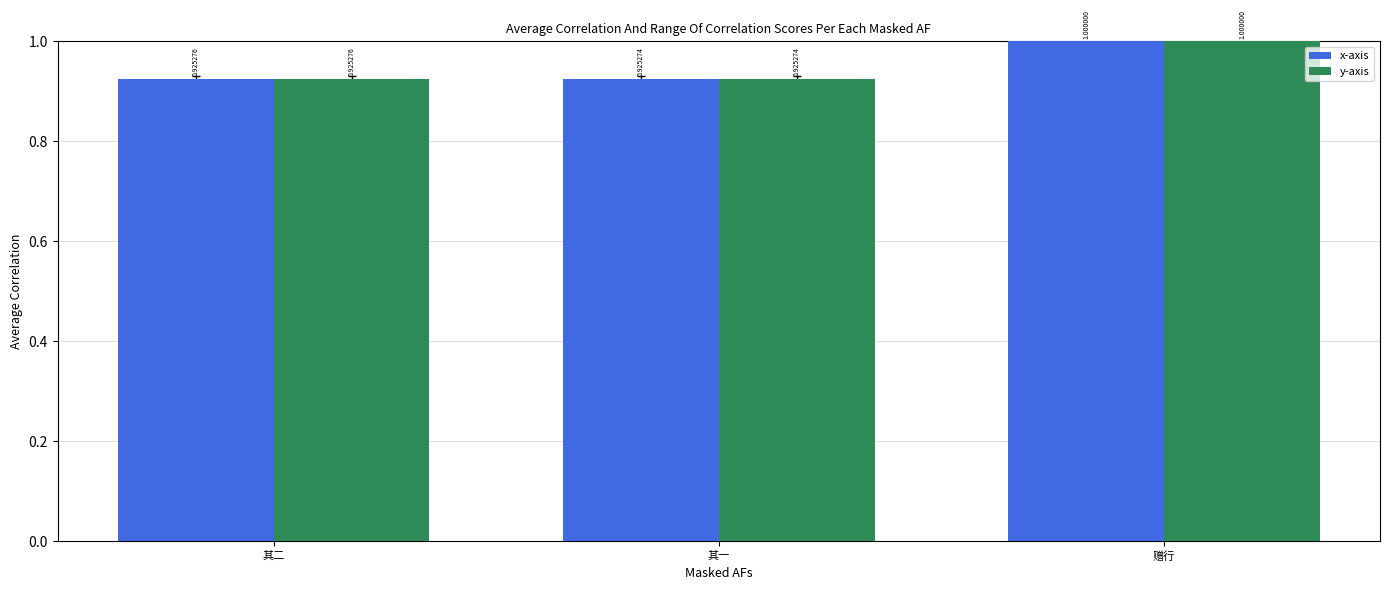

Rank the categories by x-axis value from highest to lowest.

赠行, 其二, 其一